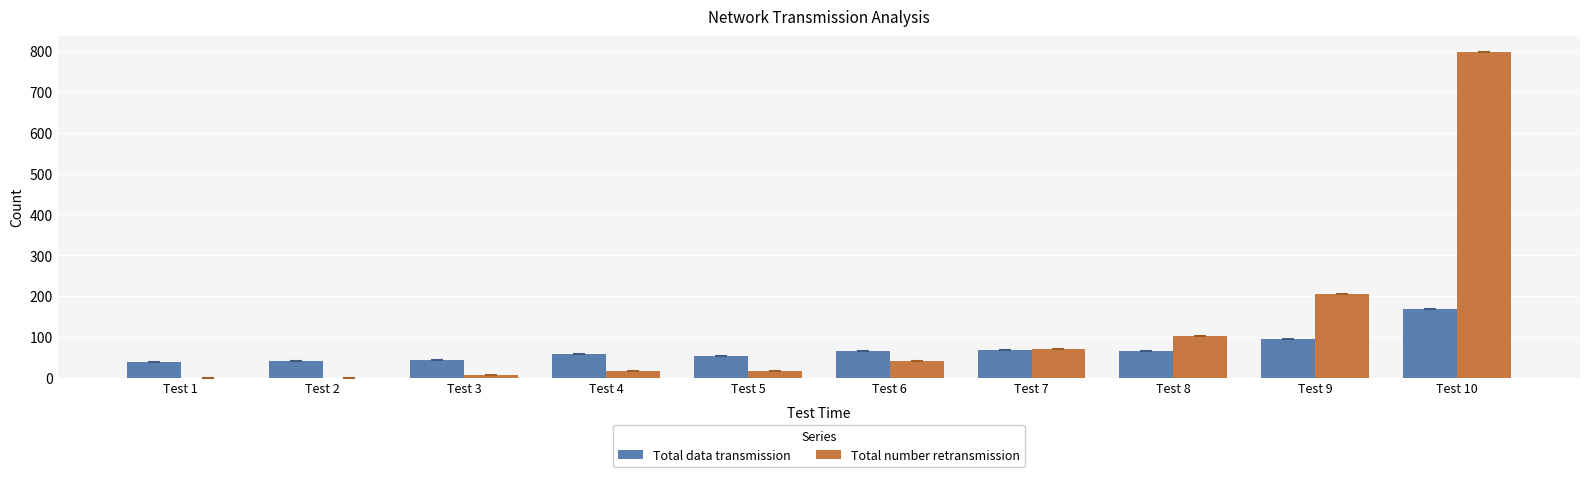

At which category is the sum across all series the highest?

Test 10